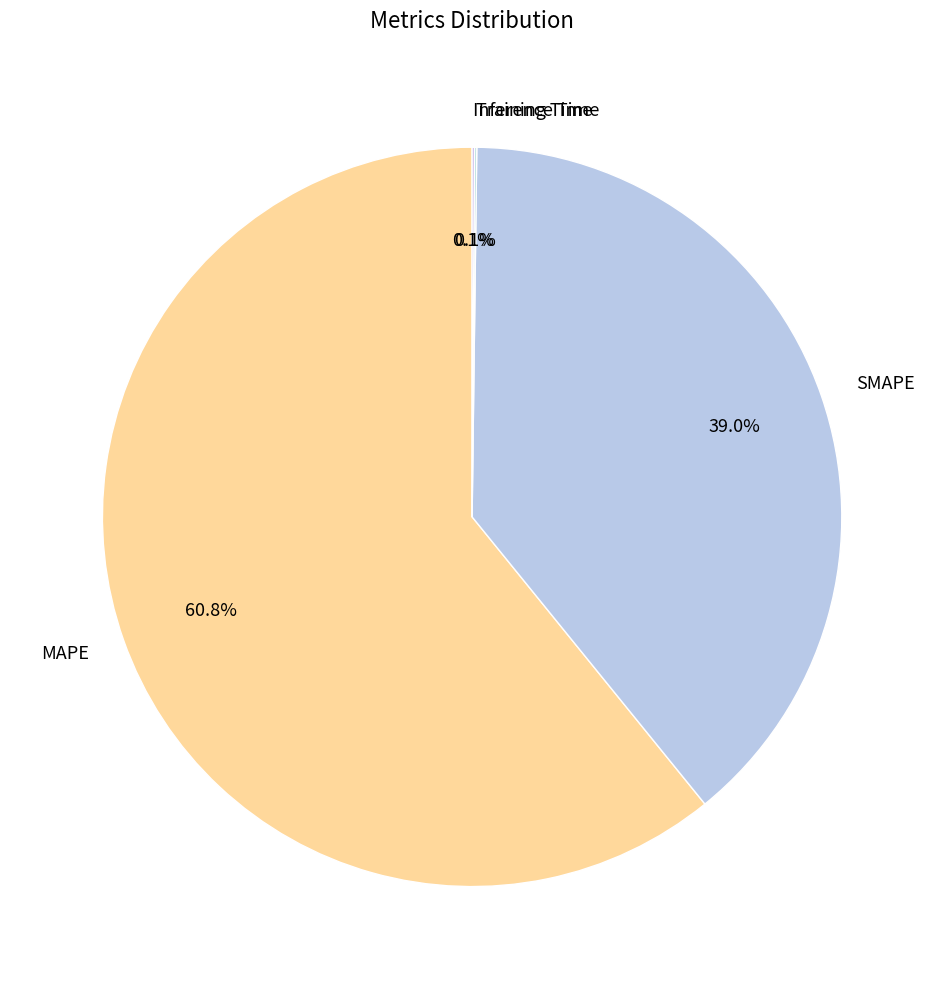

Which has a higher value, SMAPE or MAPE?

MAPE